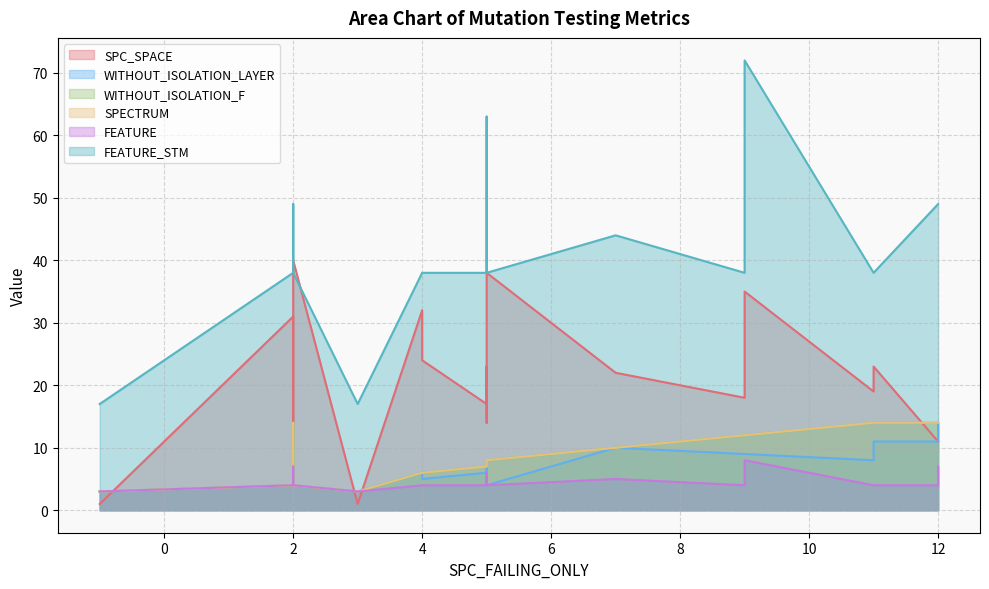

Reading left to right, what are all the values shown in this chart?

SPC_SPACE: 1	31	11	18	40	1	32	24	17	14	23	17	34	38	22	18	35	19	23	11	11
WITHOUT_ISOLATION_LAYER: 3	4	14	9	4	3	6	5	6	4	6	4	7	4	10	9	9	8	11	11	14
WITHOUT_ISOLATION_F: 3	4	14	12	4	3	6	6	7	7	7	7	7	8	10	12	12	14	14	14	14
SPECTRUM: 3	4	14	12	4	3	6	6	7	7	7	7	7	8	10	12	12	14	14	14	14
FEATURE: 3	4	7	4	4	3	4	4	4	6	4	4	4	4	5	4	8	4	4	4	7
FEATURE_STM: 17	38	49	38	38	17	38	38	38	63	38	38	38	38	44	38	72	38	38	49	49